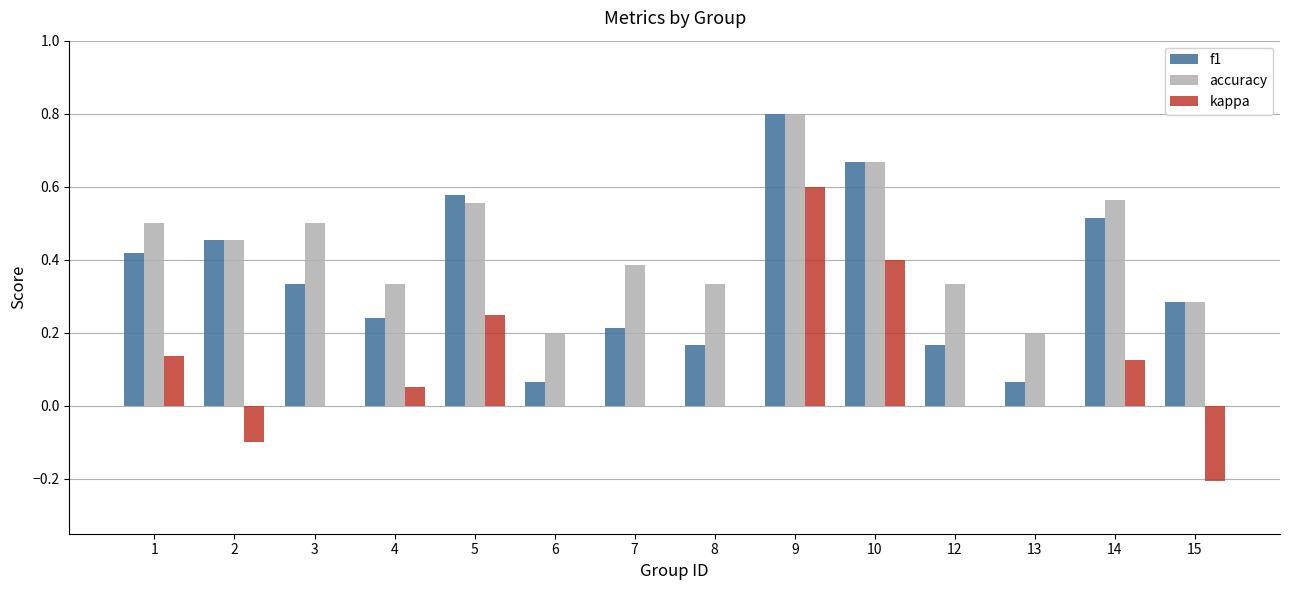

Does the chart contain stacked bars?

No